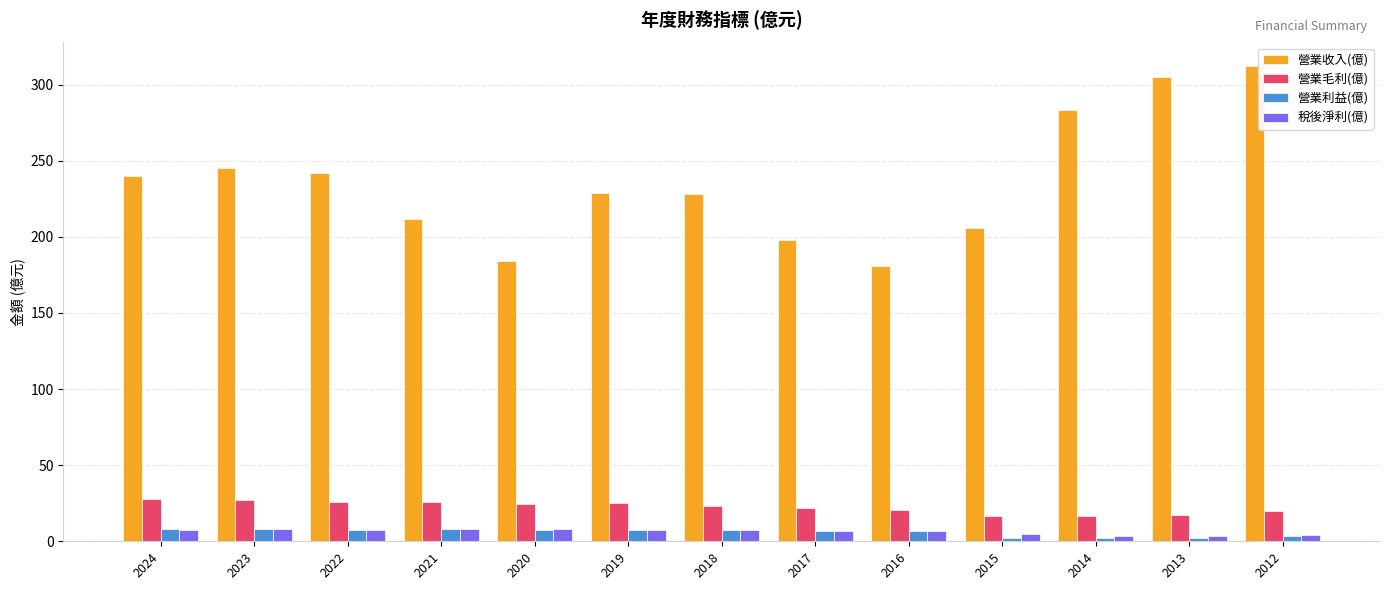

What is the sum of all 營業毛利(億) values?

292.0